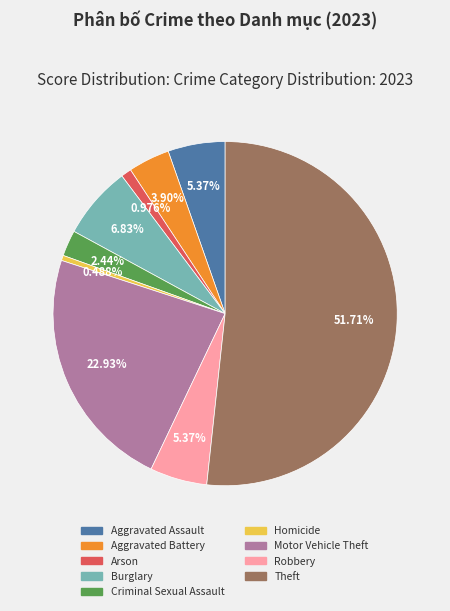

Is it true that Burglary is 7% of the pie?

True